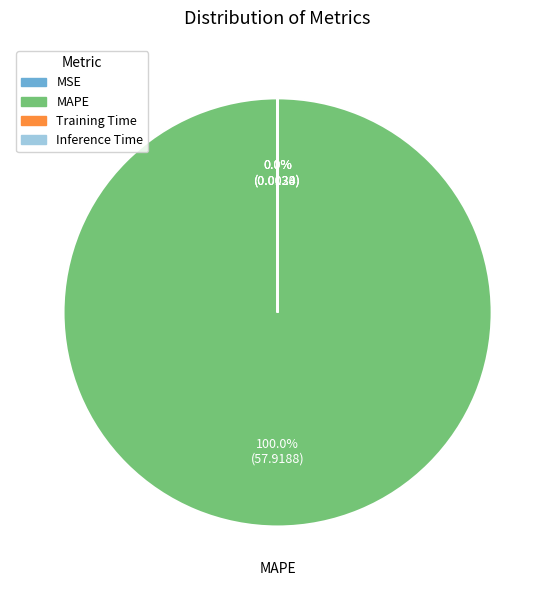

Does any single category account for the majority?

Yes